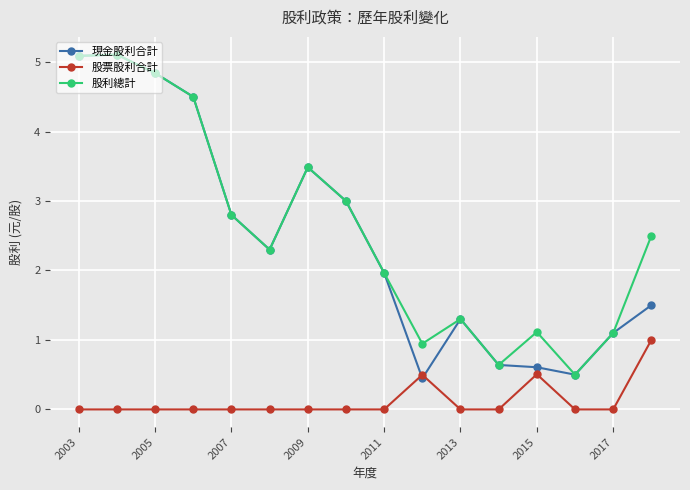

Is this an area chart (filled region under the line)?

No